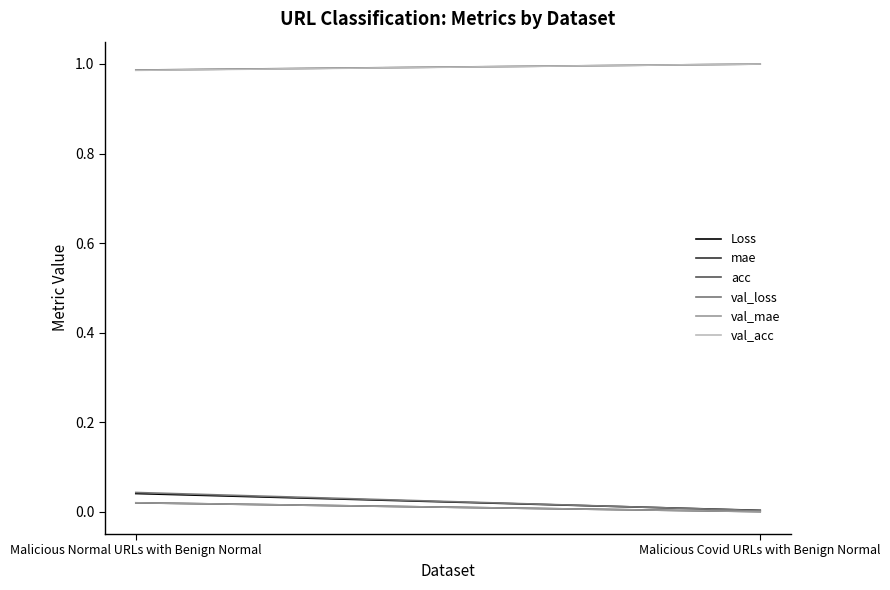

Reading left to right, list all the values displayed in this chart.

Loss: Malicious Normal URLs with Benign Normal=0.0	Malicious Covid URLs with Benign Normal=0.0
mae: Malicious Normal URLs with Benign Normal=0.0	Malicious Covid URLs with Benign Normal=0.0
acc: Malicious Normal URLs with Benign Normal=1.0	Malicious Covid URLs with Benign Normal=1.0
val_loss: Malicious Normal URLs with Benign Normal=0.0	Malicious Covid URLs with Benign Normal=0.0
val_mae: Malicious Normal URLs with Benign Normal=0.0	Malicious Covid URLs with Benign Normal=0.0
val_acc: Malicious Normal URLs with Benign Normal=1.0	Malicious Covid URLs with Benign Normal=1.0